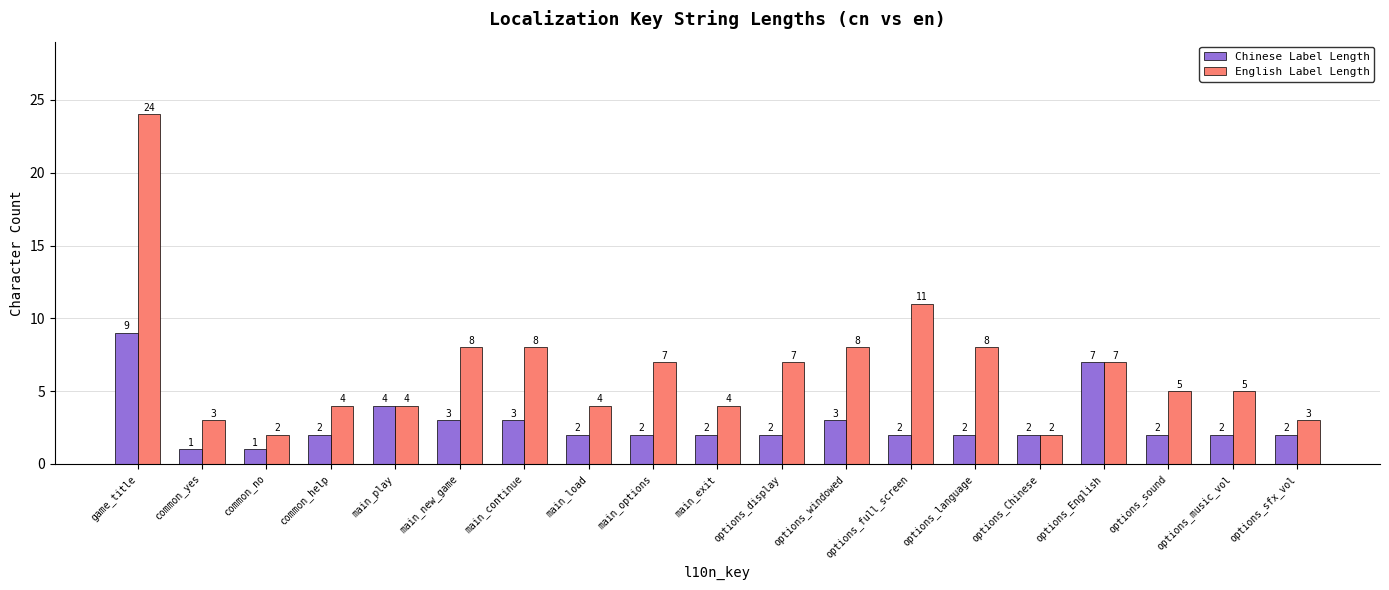

What is the sum of all Chinese Label Length values?

53